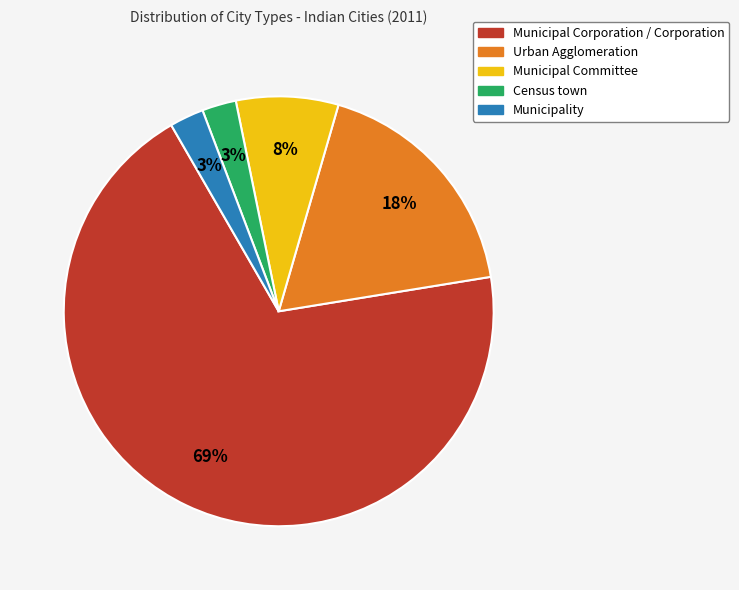

Which has a higher value, Municipal Corporation / Corporation or Urban Agglomeration?

Municipal Corporation / Corporation